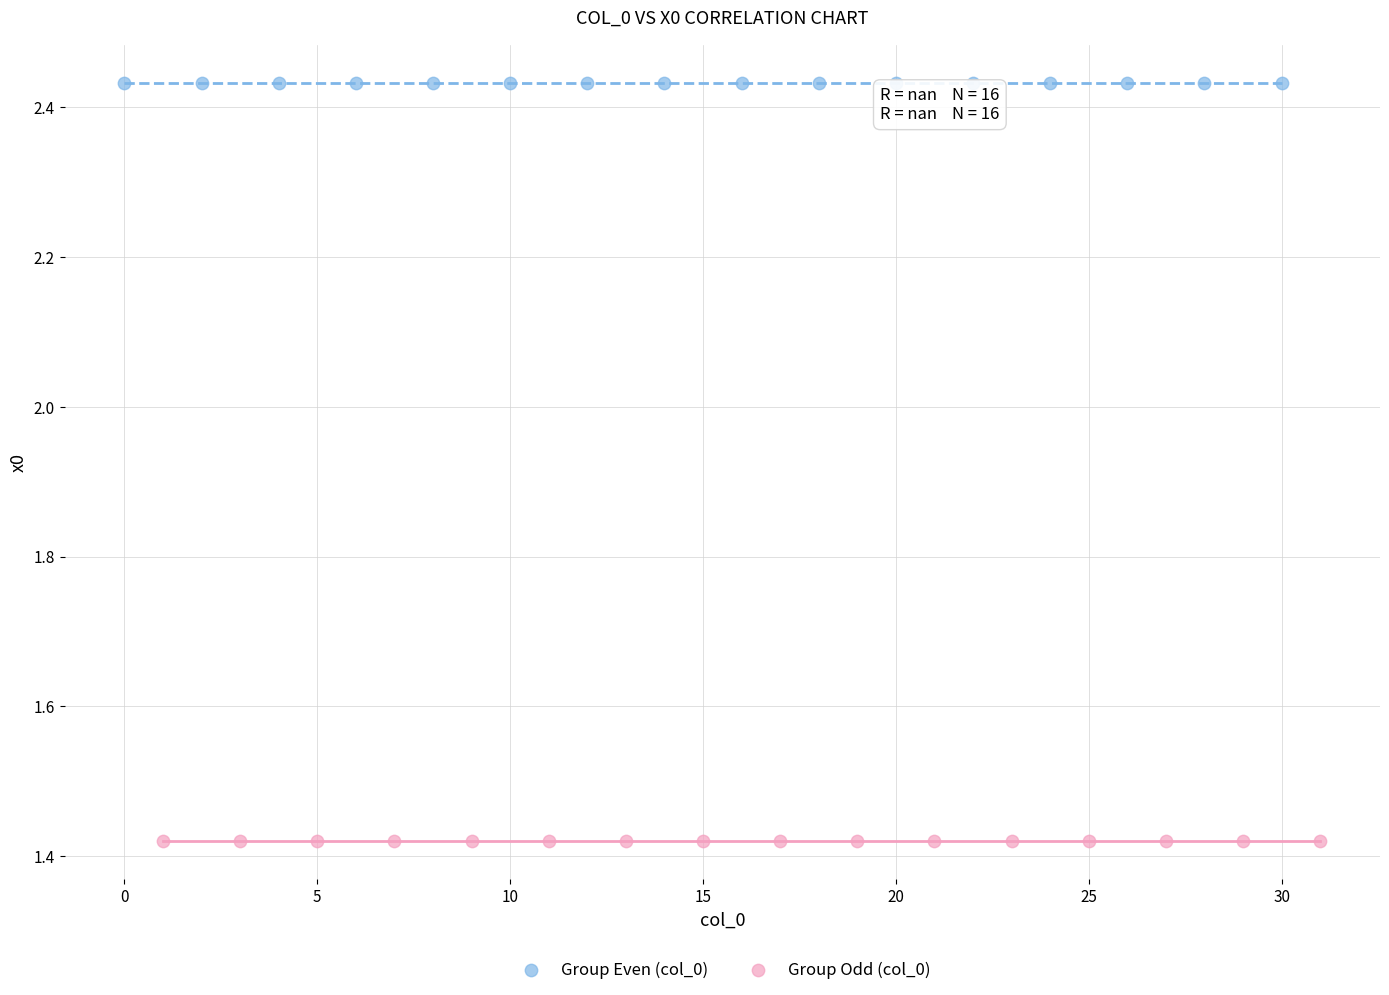

Which series reaches the maximum Y coordinate?

Group Even (col_0)